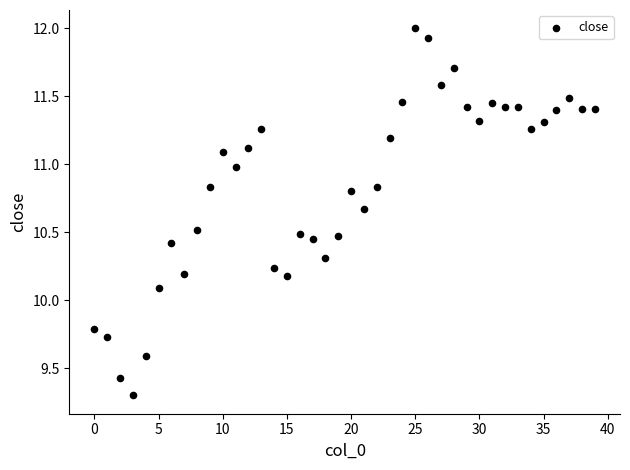

What Y value in the scatter plot is closest to 10?

10.1